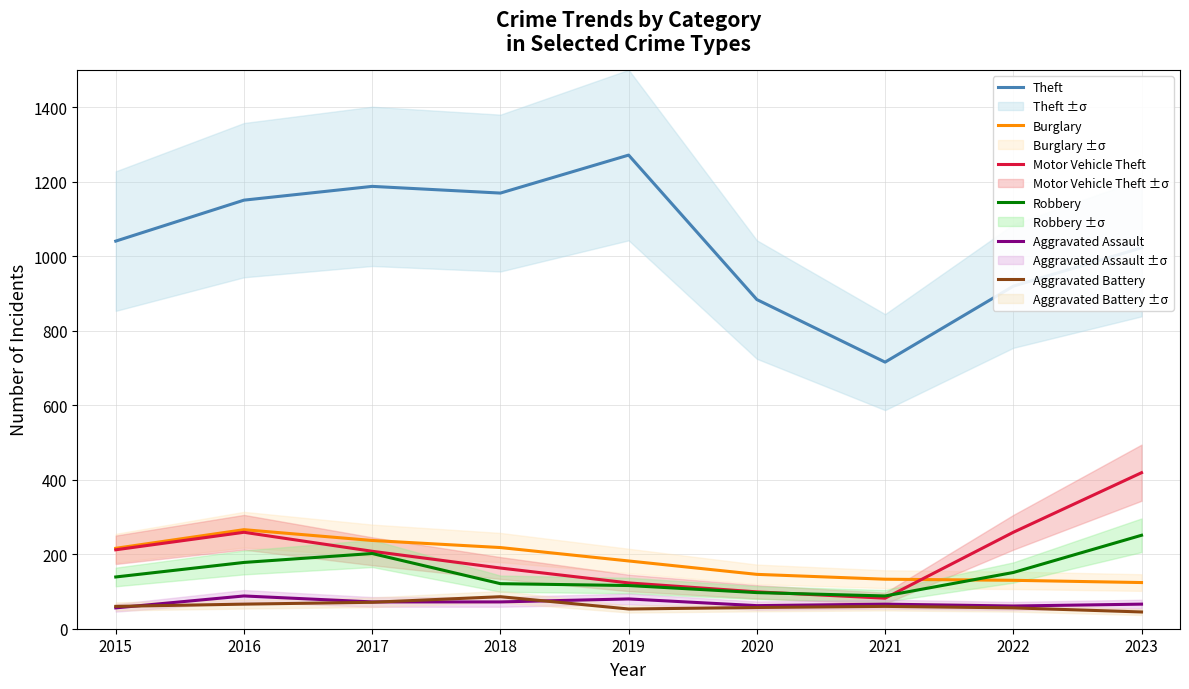

True or false: Burglary and Theft intersect in this chart.

False